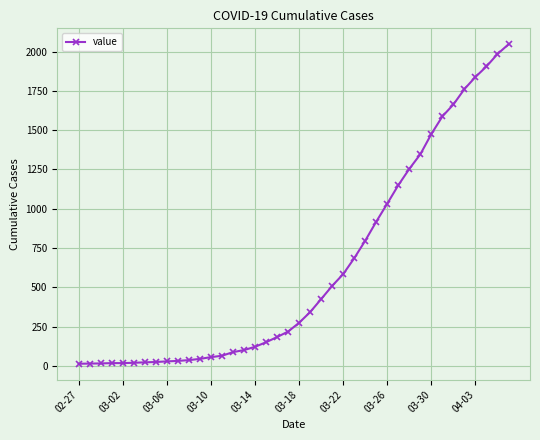

What is the maximum value shown in the chart?

2047